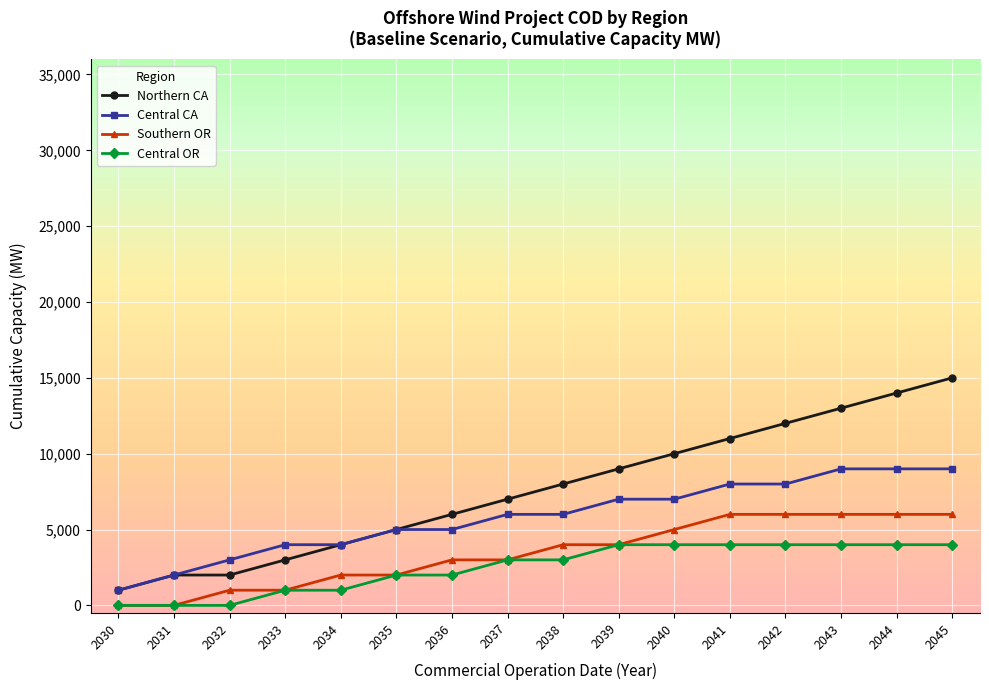

Does the chart display data point markers on the line(s)?

Yes